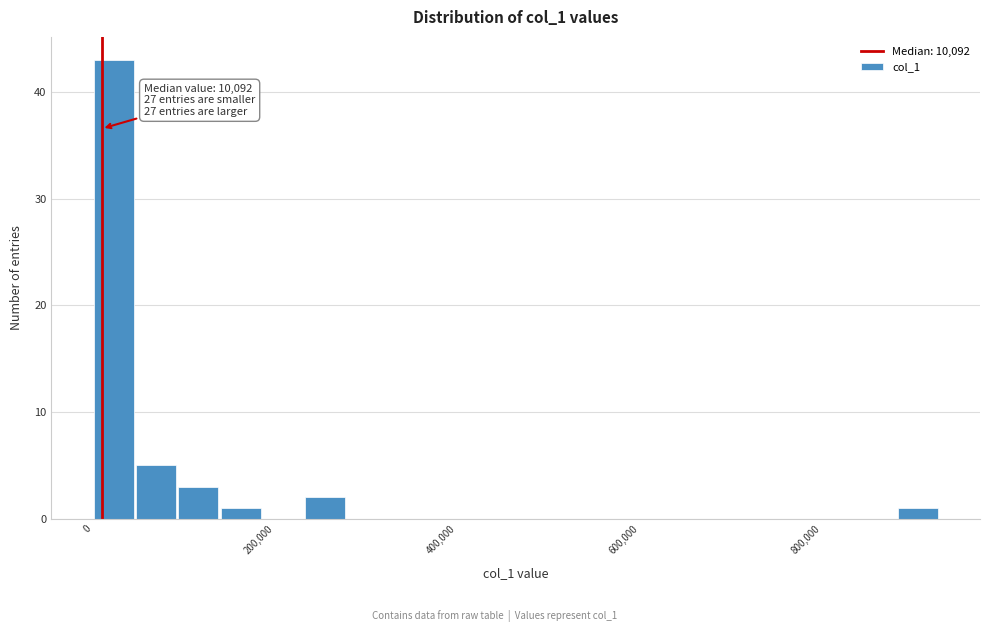

Around what value on the x-axis is the tallest bar? Give the approximate position of its centre, as read against the axis.

20000